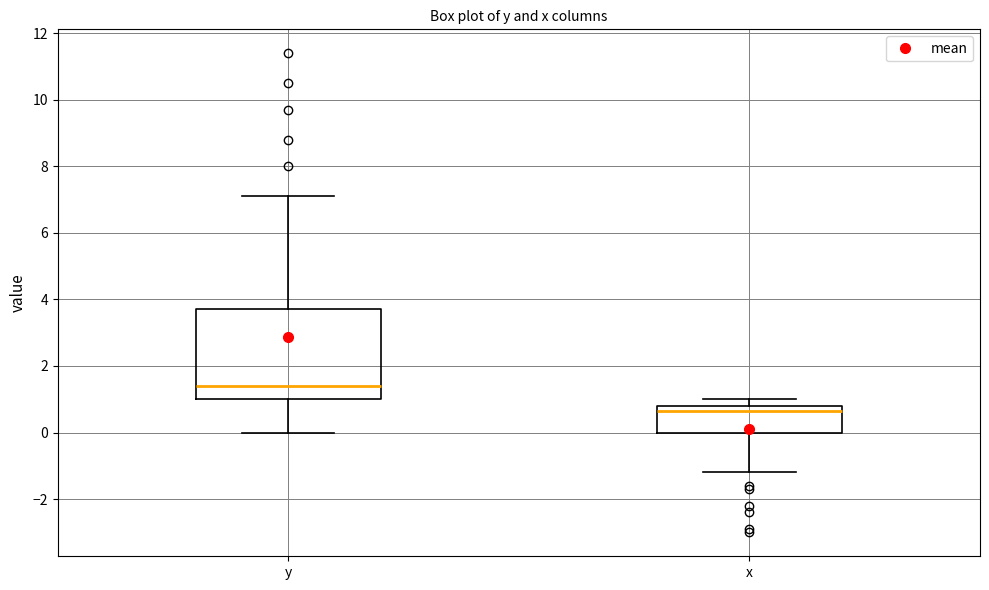

Reading left to right, transcribe this box plot: for each box, give where its median line is, the range the box spans, and where its two whiskers end, as read against the y-axis. The values are not printed on the chart, so give them approximately, as read against the axis.

y: median 1.4, box 1.0 to 3.8, whiskers 0.0 to 7.2
x: median 0.6, box 0.0 to 0.8, whiskers -1.2 to 1.0